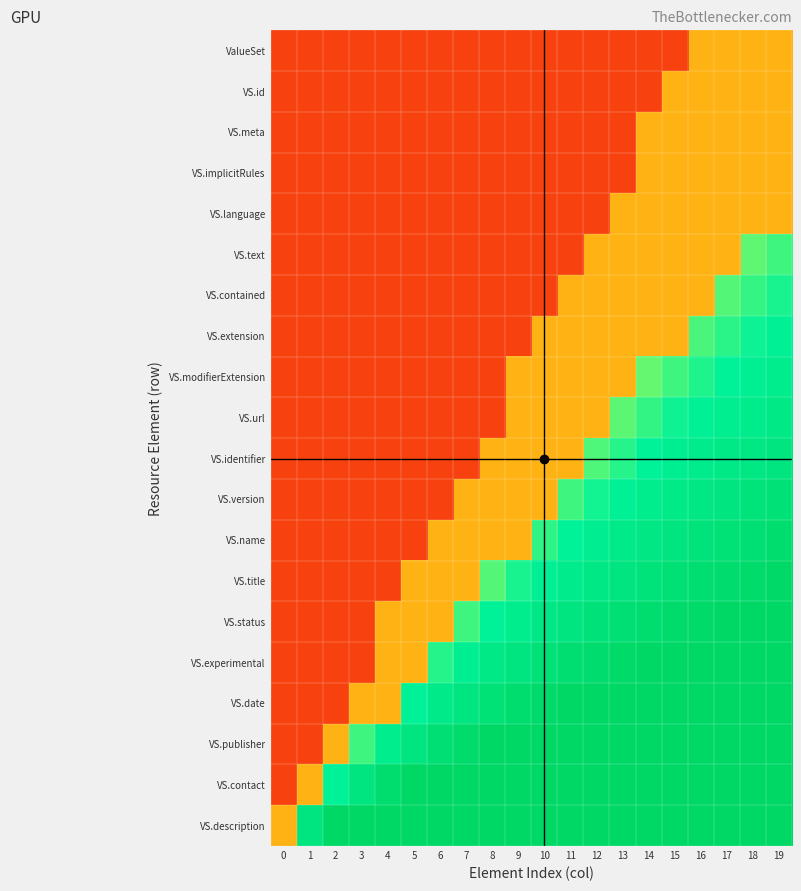

Rank the series by their maximum value, from lowest to highest.

ValueSet, VS.id, VS.meta, VS.implicitRules, VS.language, VS.text, VS.contained, VS.extension, VS.modifierExtension, VS.url, VS.identifier, VS.version, VS.name, VS.title, VS.status, VS.experimental, VS.date, VS.publisher, VS.contact, VS.description